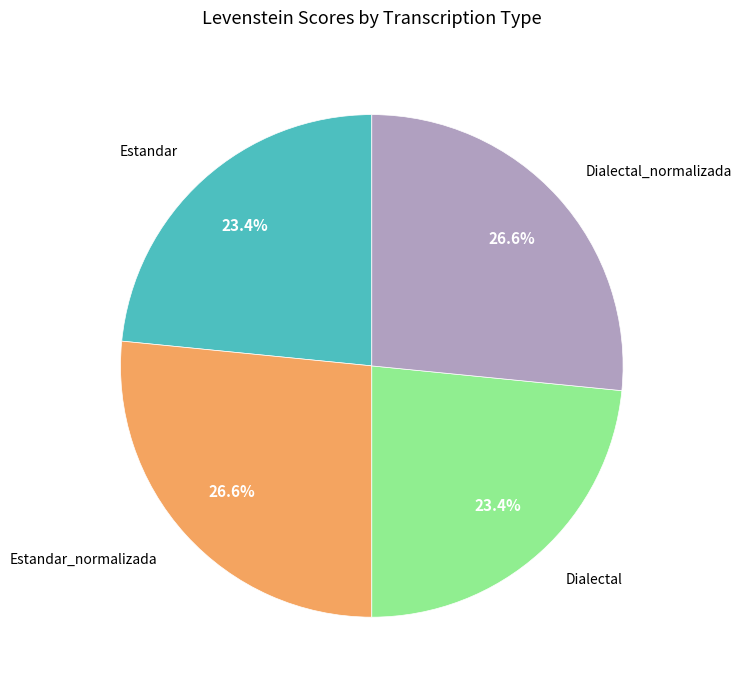

What percentage do Dialectal and Estandar_normalizada together represent?

50.0%